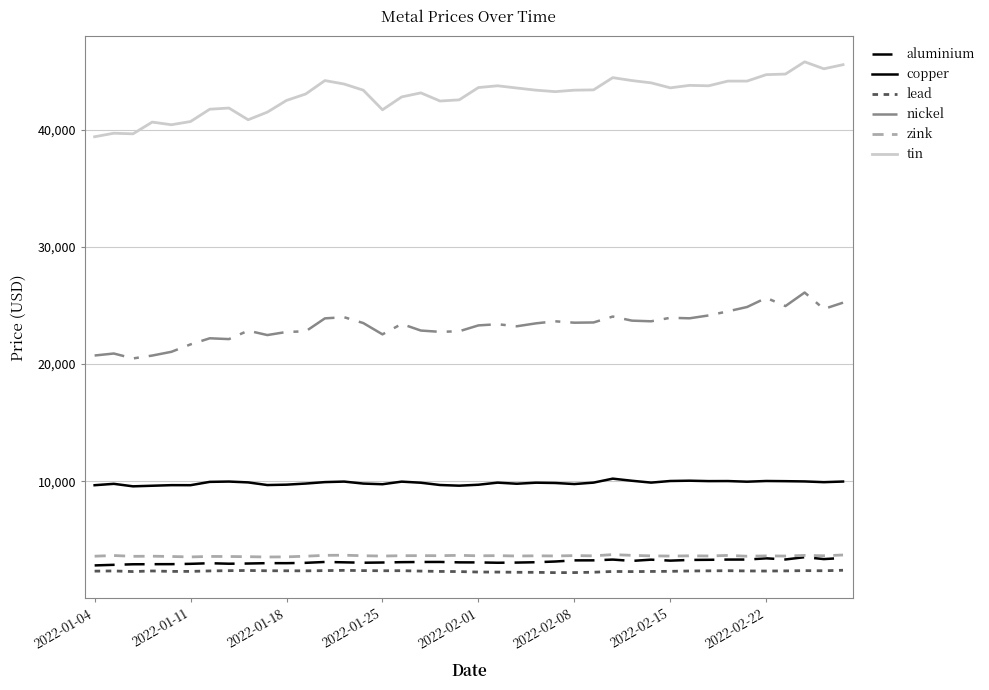

True or false: aluminium has more than 2 interior local peaks.

True